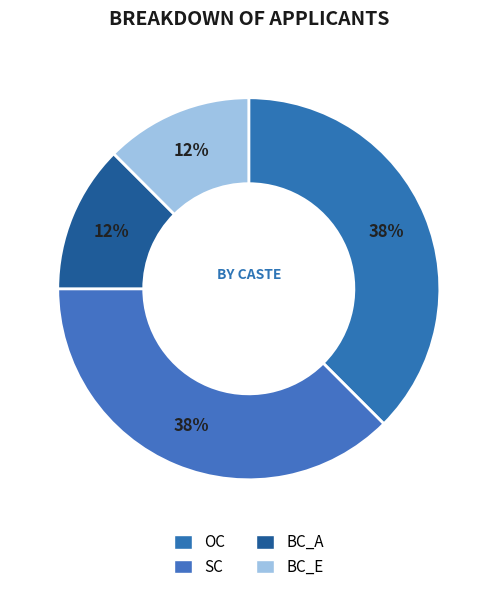

Is it true that BC_A is 1% of the pie?

False